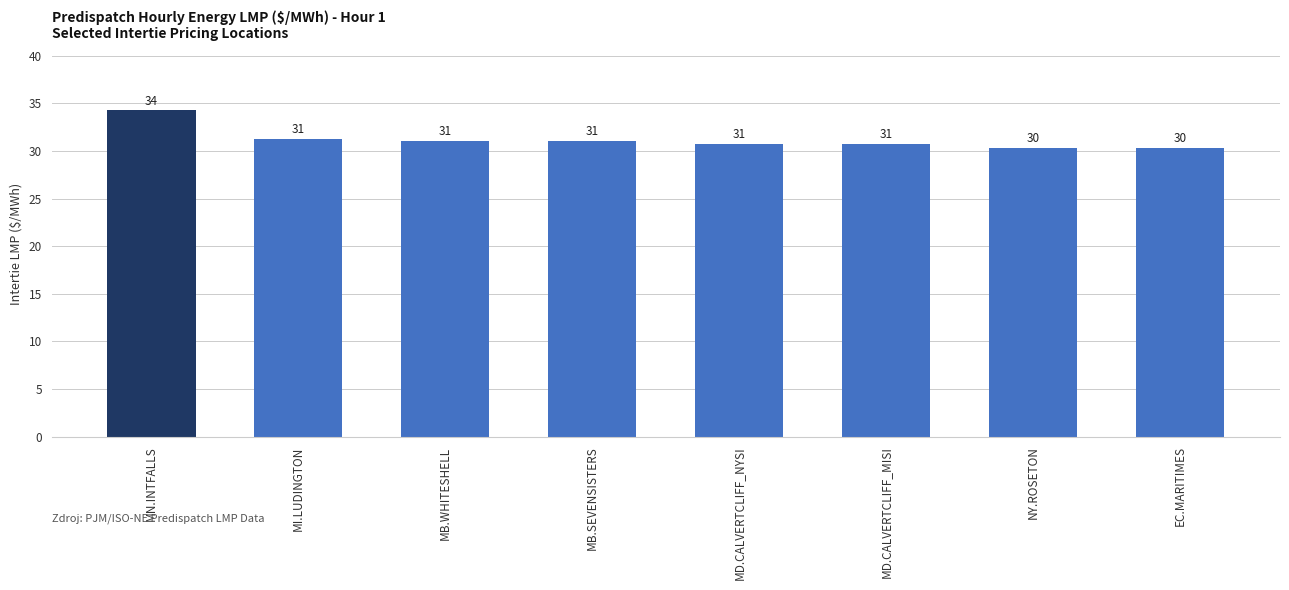

Between EC.MARITIMES and MD.CALVERTCLIFF_NYSI, which is larger?

MD.CALVERTCLIFF_NYSI